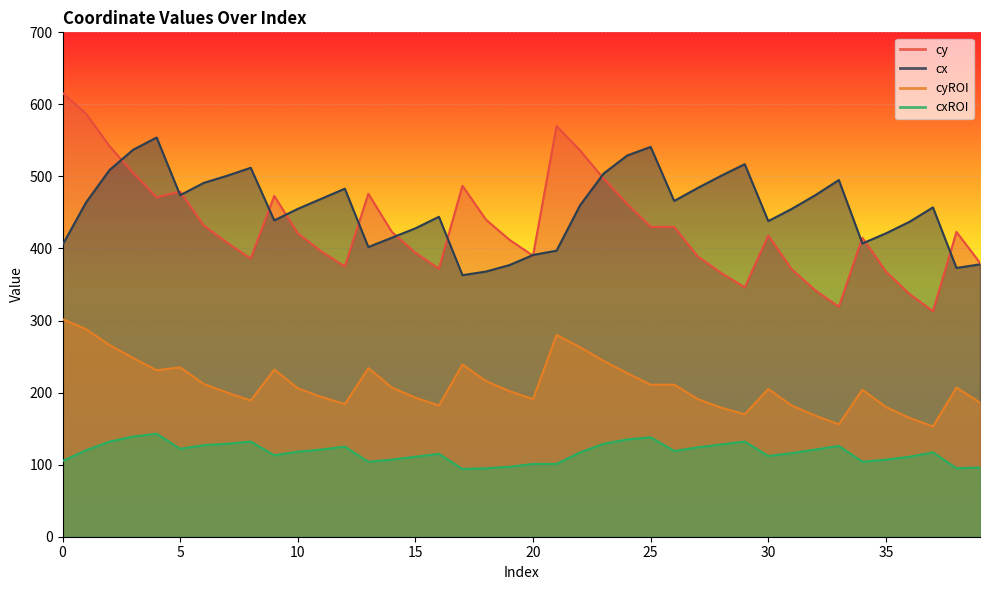

Rank the series by their maximum value, from lowest to highest.

cxROI, cyROI, cx, cy